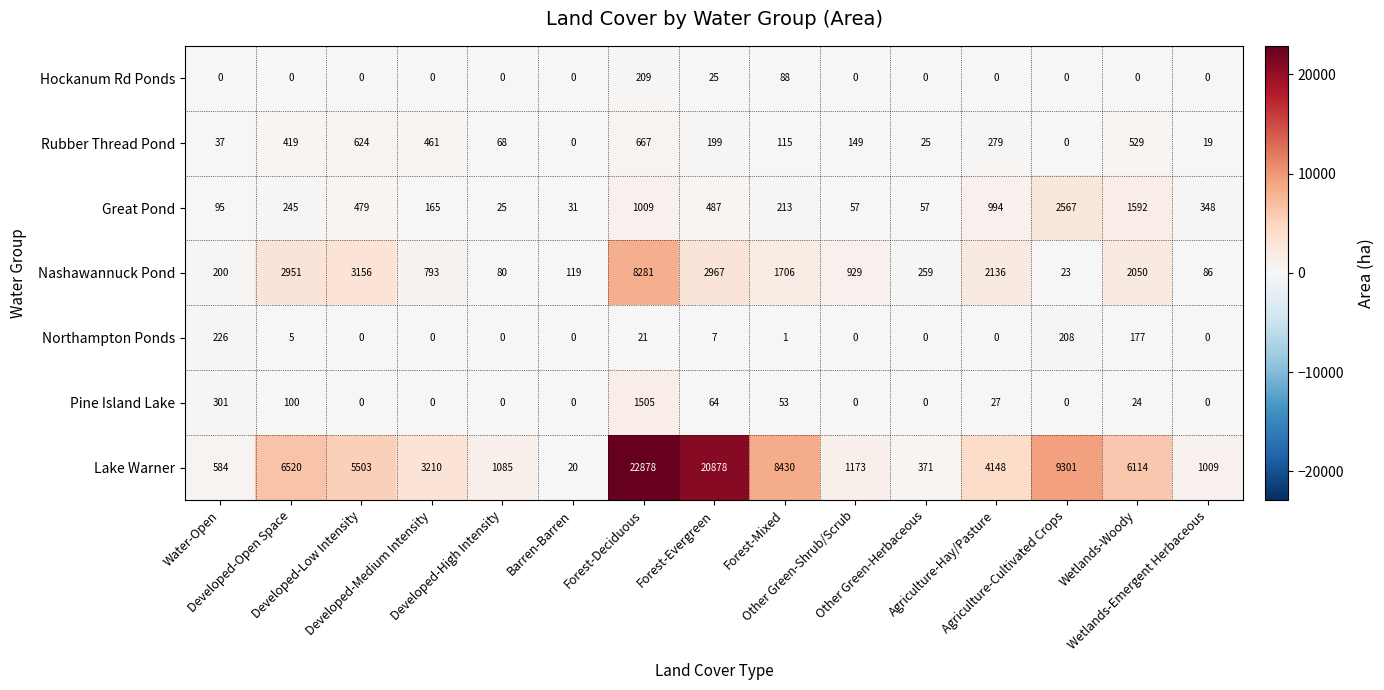

Rank the series by their maximum value, from highest to lowest.

Lake Warner, Nashawannuck Pond, Great Pond, Pine Island Lake, Rubber Thread Pond, Northampton Ponds, Hockanum Rd Ponds